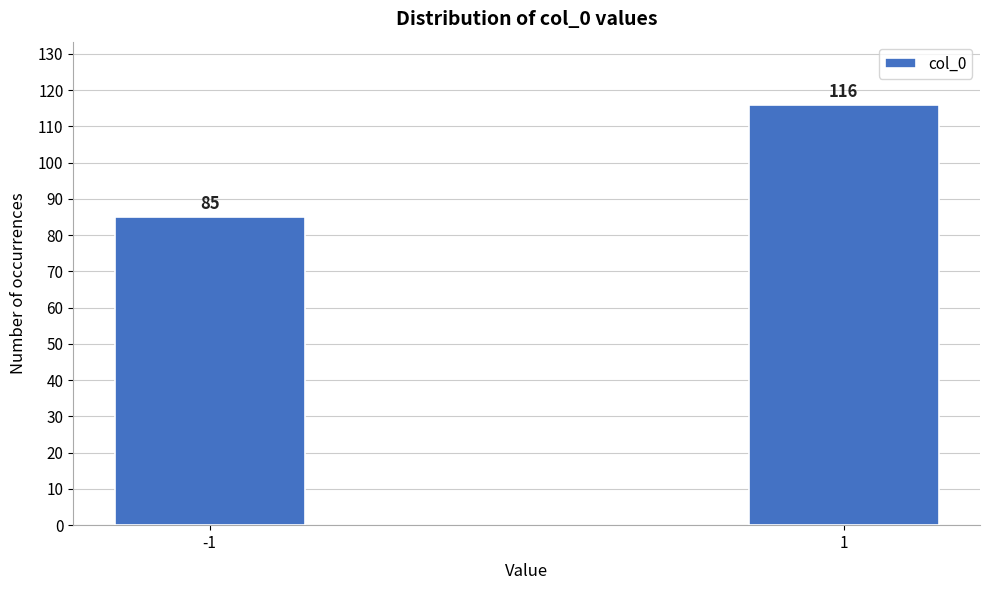

Reading right to left, what are all the values shown in this chart?

116	85